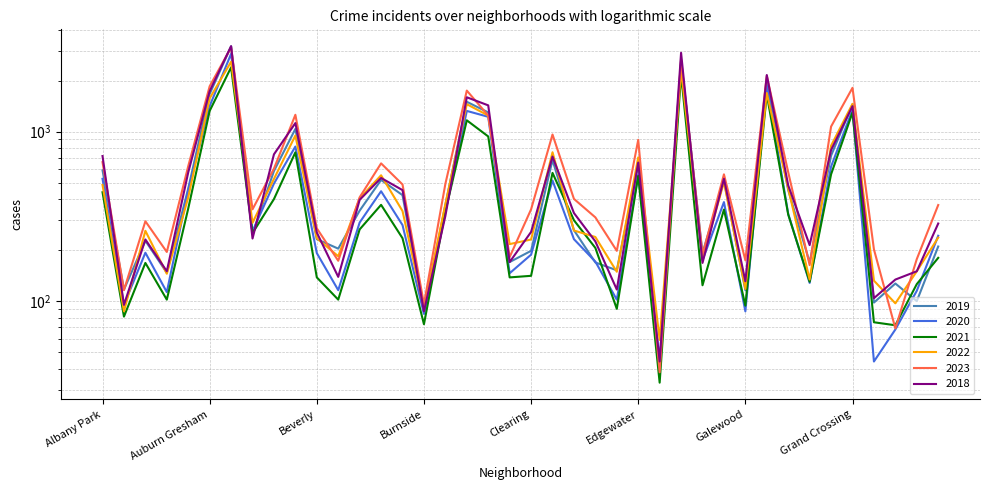

What is the label of the 40th point from the left?

Hermosa